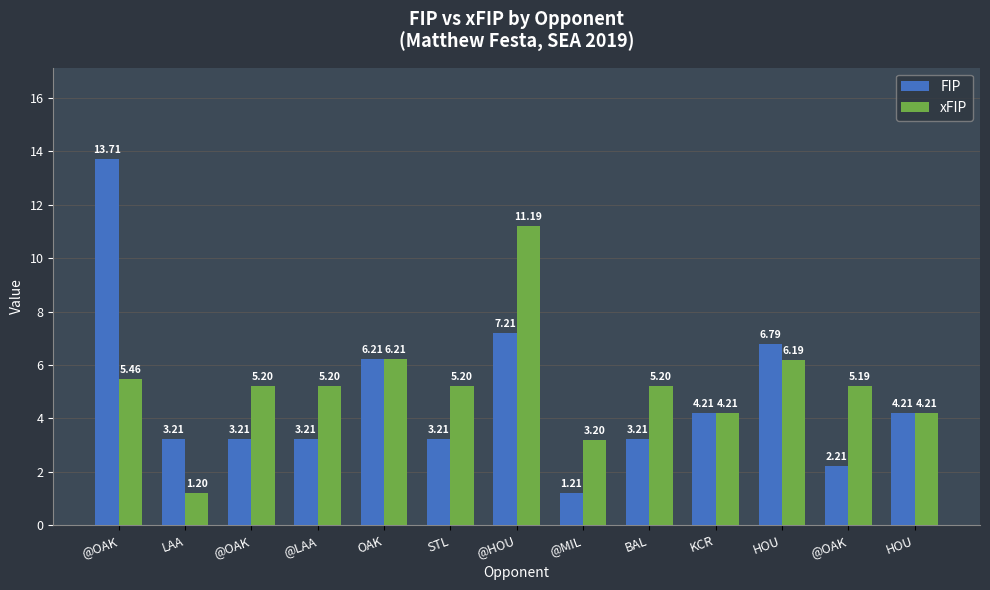

What are all the series names shown in the legend?

FIP, xFIP